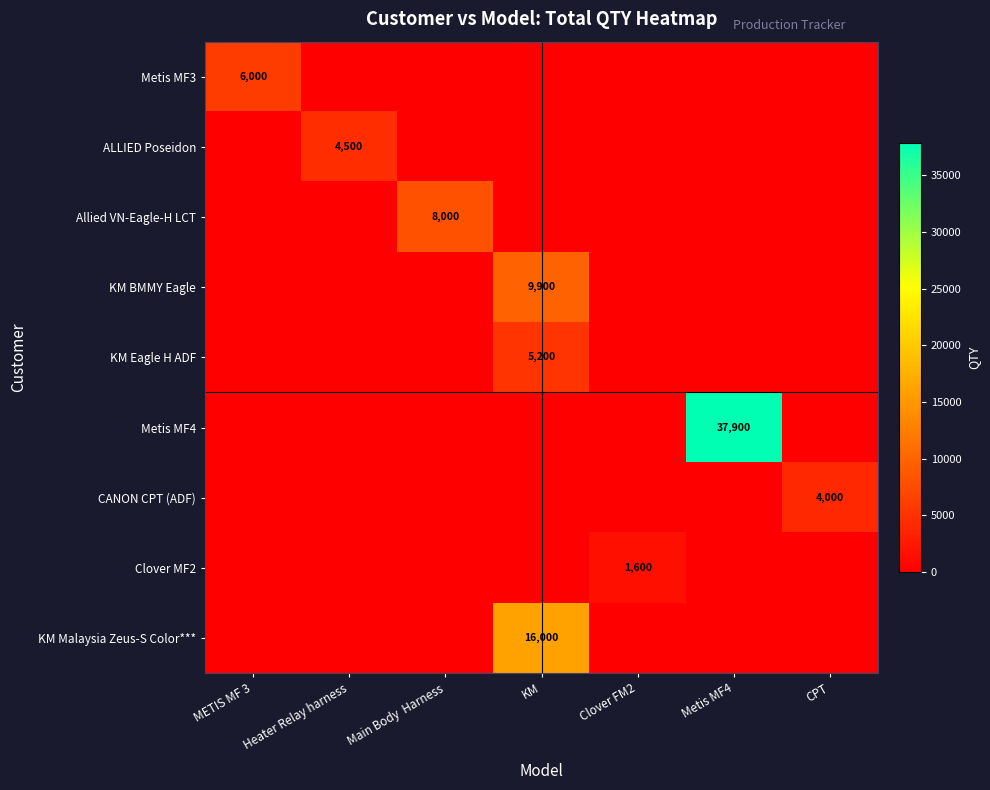

True or false: KM Malaysia Zeus-S Color*** has a value of 16000 at KM.

True